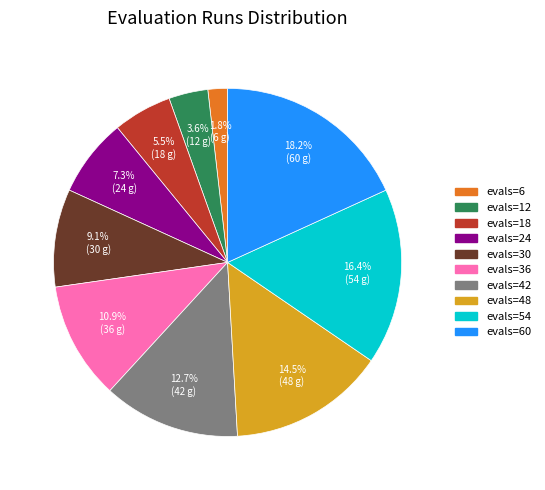

Does any single category account for the majority?

No